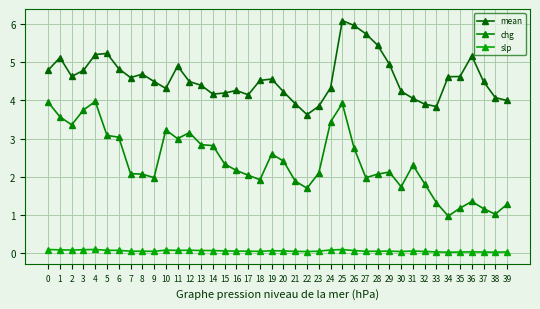

What is the minimum value for mean?

3.6